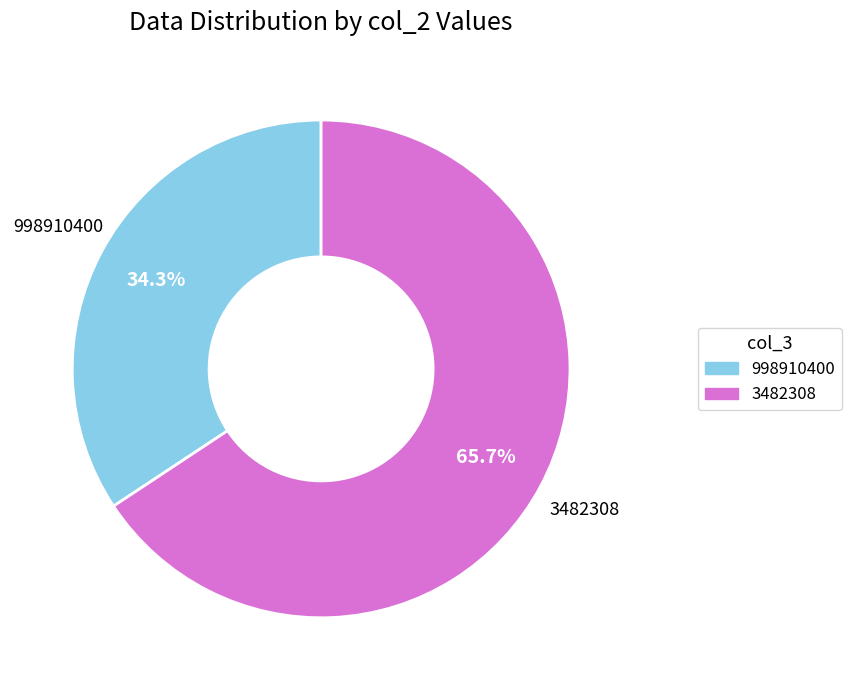

How many slices are in this pie chart?

2